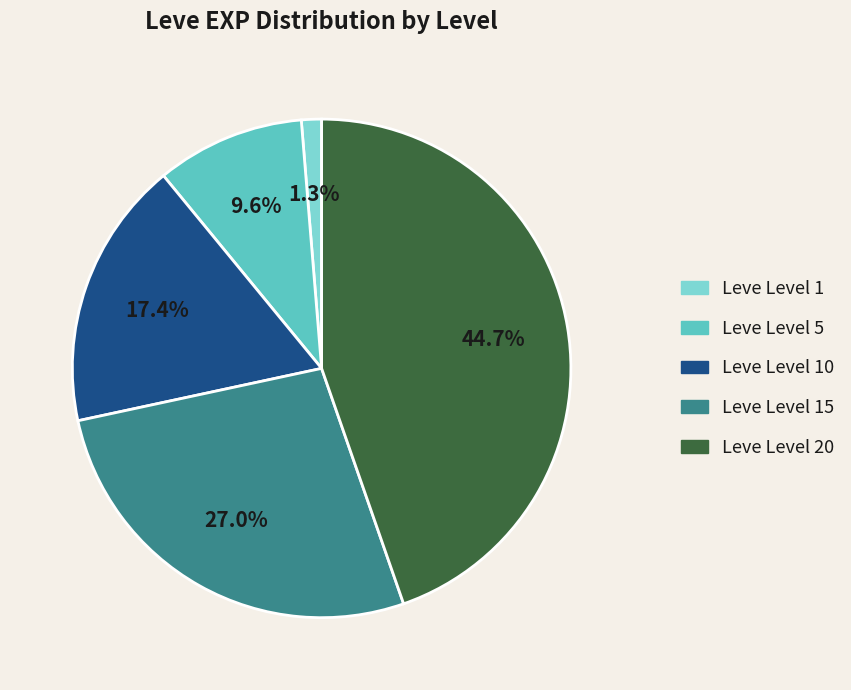

Is there a majority slice in this chart?

No